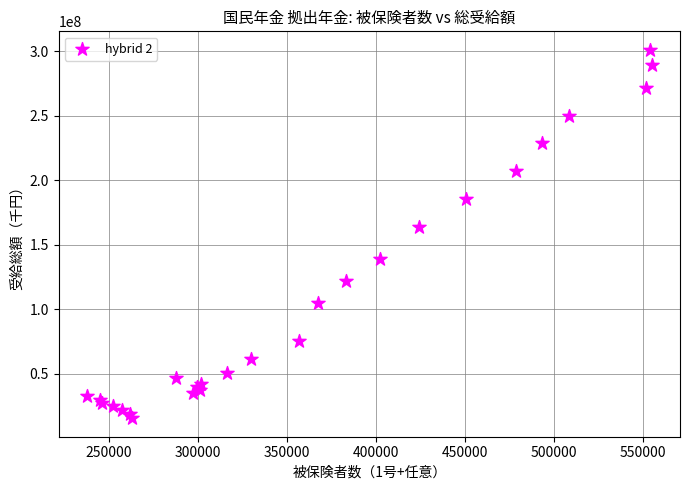

What Y value in the scatter plot is closest to 158319782?

163645735